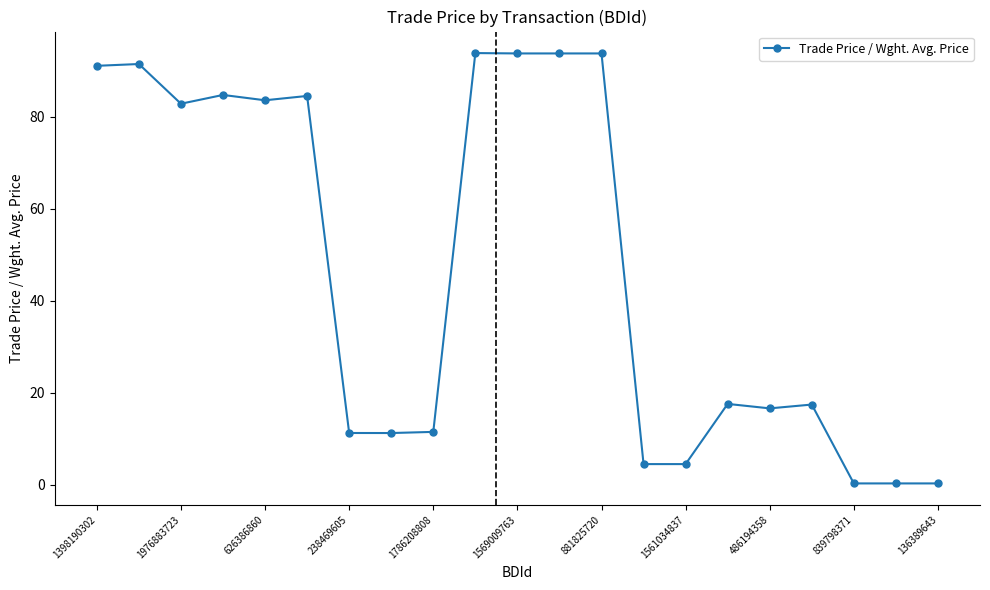

True or false: there are more than 2 points higher than both neighbors.

True